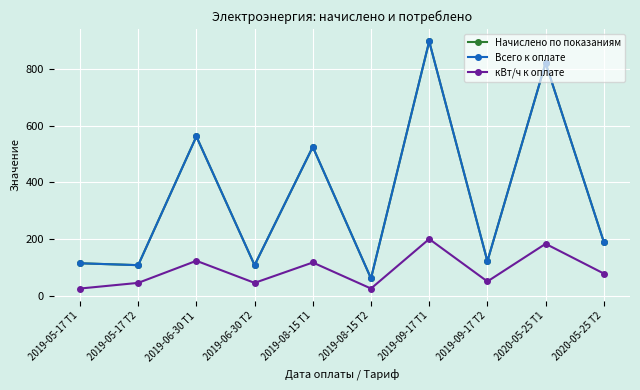

Reading left to right, transcribe all the data shown in this chart.

Начислено по показаниям: 114.2	107.5	562.1	107.5	525.3	60.8	898.0	121.5	821.7	189.5
Всего к оплате: 114.2	107.5	562.1	107.5	525.3	60.8	898.0	121.5	821.7	189.5
кВт/ч к оплате: 25.0	45.0	123.0	45.0	117.0	25.0	200.0	50.0	183.0	78.0